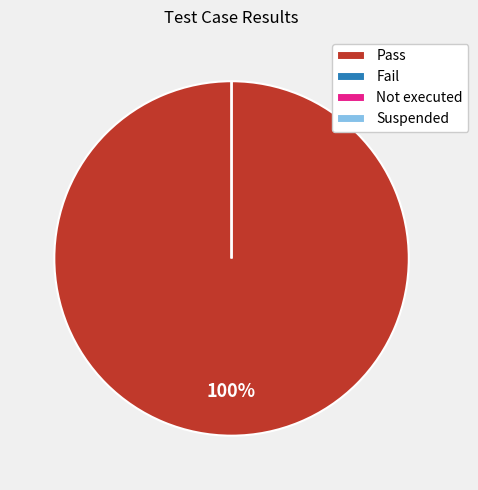

Do Pass and Fail together represent more than half of the pie?

Yes